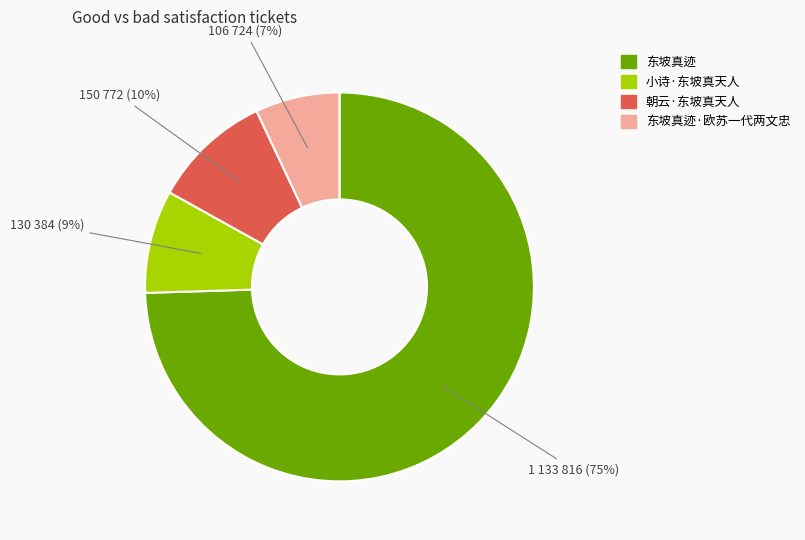

What is the largest slice in the pie chart?

东坡真迹